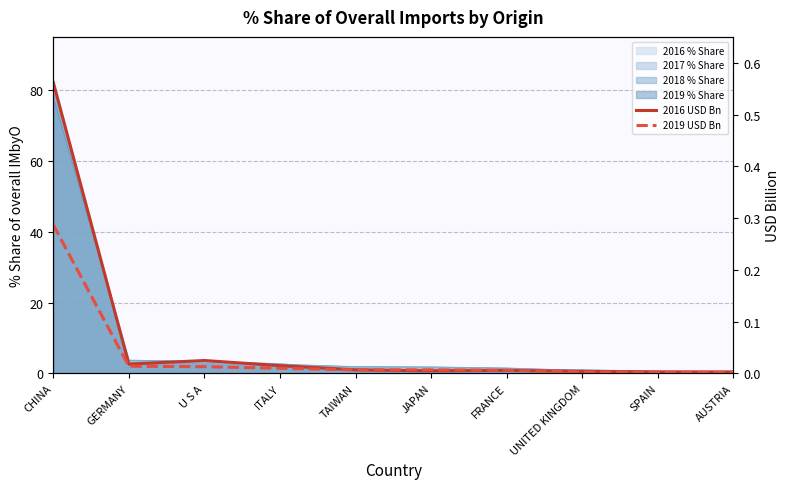

What position from the right is U S A?

8